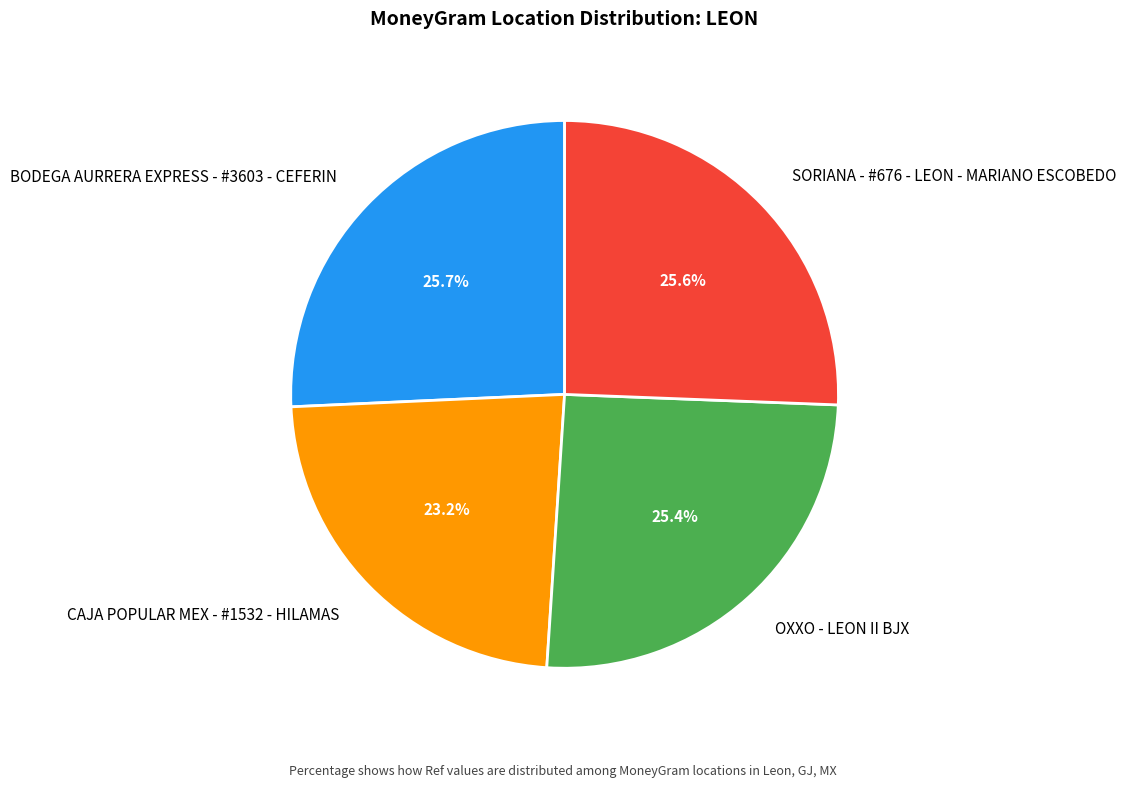

Do CAJA POPULAR MEX - #1532 - HILAMAS and OXXO - LEON II BJX together represent more than half of the pie?

No